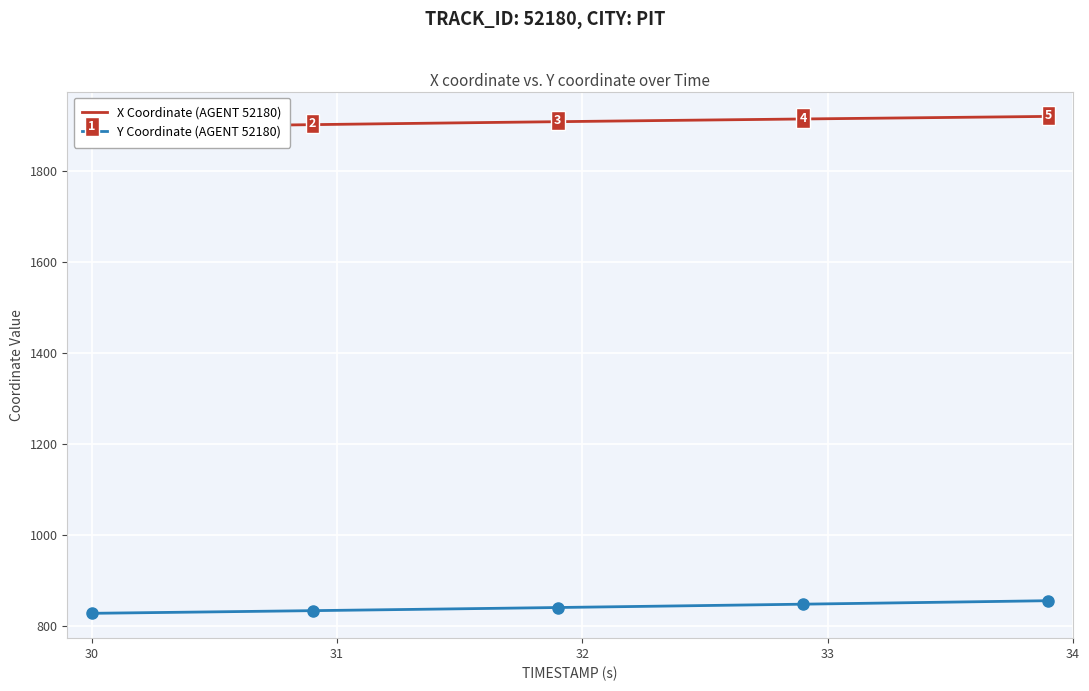

What is the lowest value of the Y Coordinate (AGENT 52180) series?

827.2